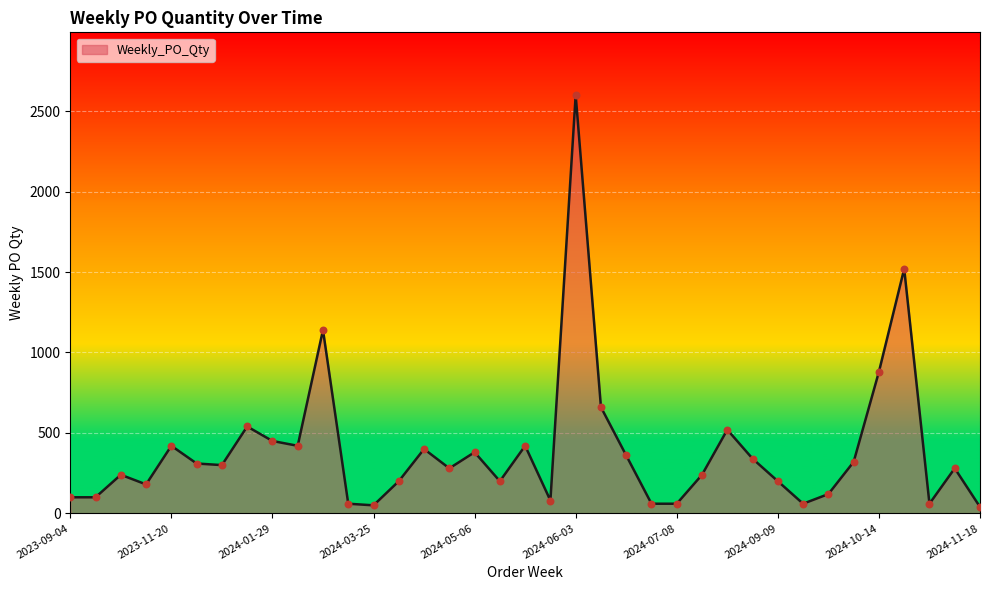

What is the difference between the maximum and minimum values?

2560